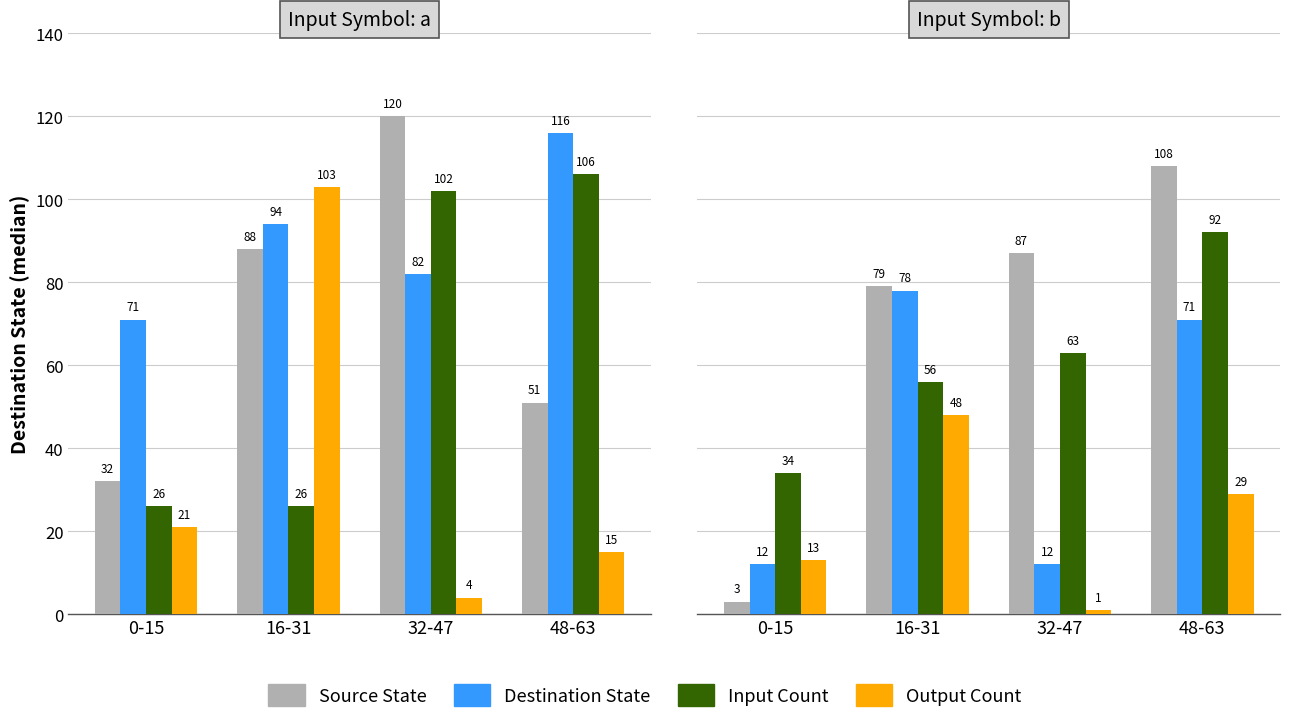

Which label corresponds to the smallest value in the chart?

32-47